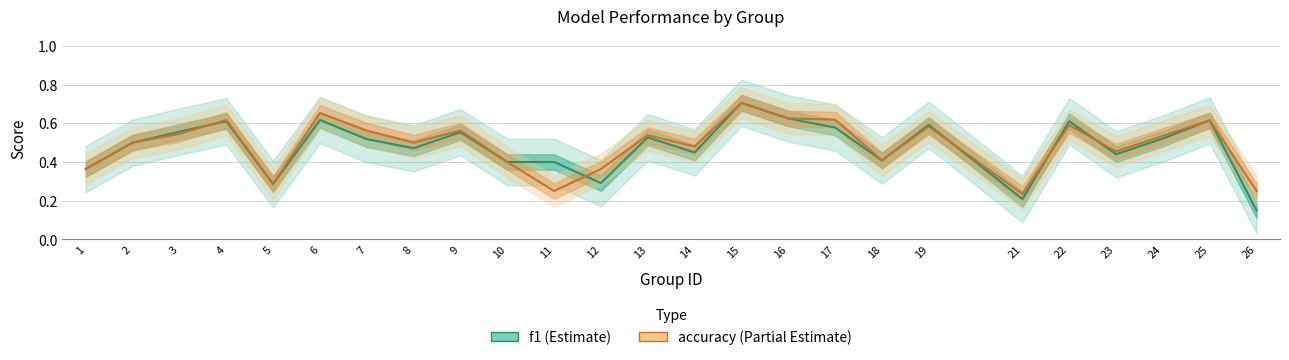

Reading left to right, list all the values displayed in this chart.

f1: 1=0.4	2=0.5	3=0.6	4=0.6	5=0.3	6=0.6	7=0.5	8=0.5	9=0.6	10=0.4	11=0.4	12=0.3	13=0.5	14=0.4	15=0.7	16=0.6	17=0.6	18=0.4	19=0.6	21=0.2	22=0.6	23=0.4	24=0.5	25=0.6	26=0.1
accuracy: 1=0.4	2=0.5	3=0.5	4=0.6	5=0.3	6=0.7	7=0.6	8=0.5	9=0.6	10=0.4	11=0.2	12=0.4	13=0.5	14=0.5	15=0.7	16=0.6	17=0.6	18=0.4	19=0.6	21=0.2	22=0.6	23=0.5	24=0.5	25=0.6	26=0.2